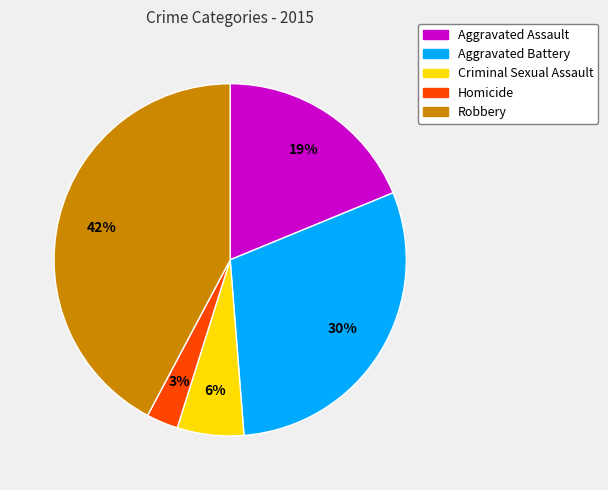

Rank the categories by value from lowest to highest.

Homicide, Criminal Sexual Assault, Aggravated Assault, Aggravated Battery, Robbery